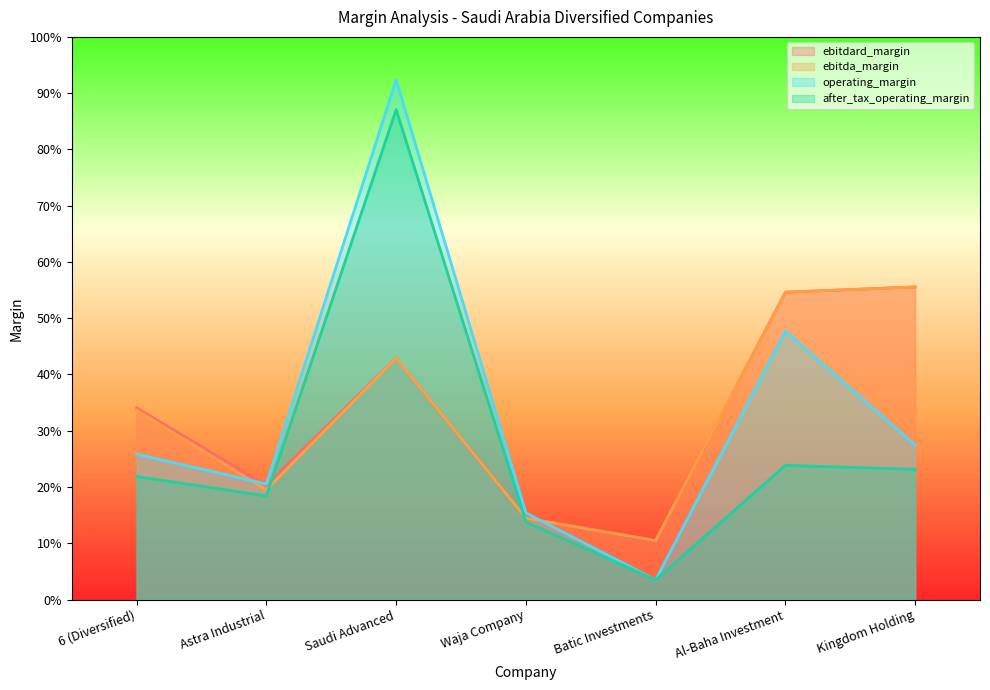

At which category is the sum across all series the highest?

Saudi Advanced